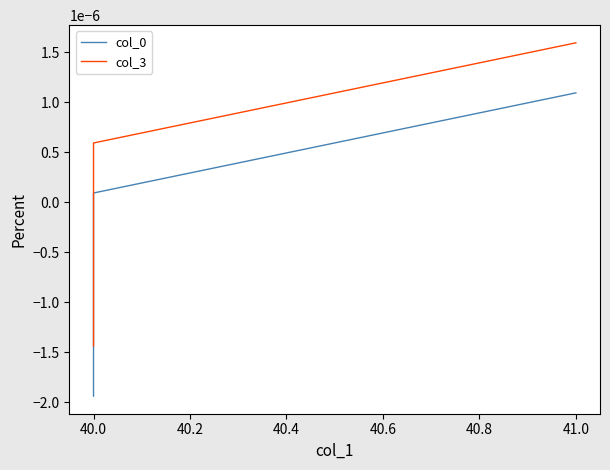

List the series in order of their overall mean, highest first.

col_3, col_0